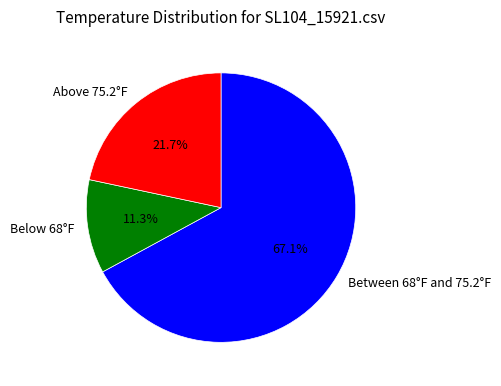

Combined, do Below 68°F and Between 68°F and 75.2°F account for over 50%?

Yes